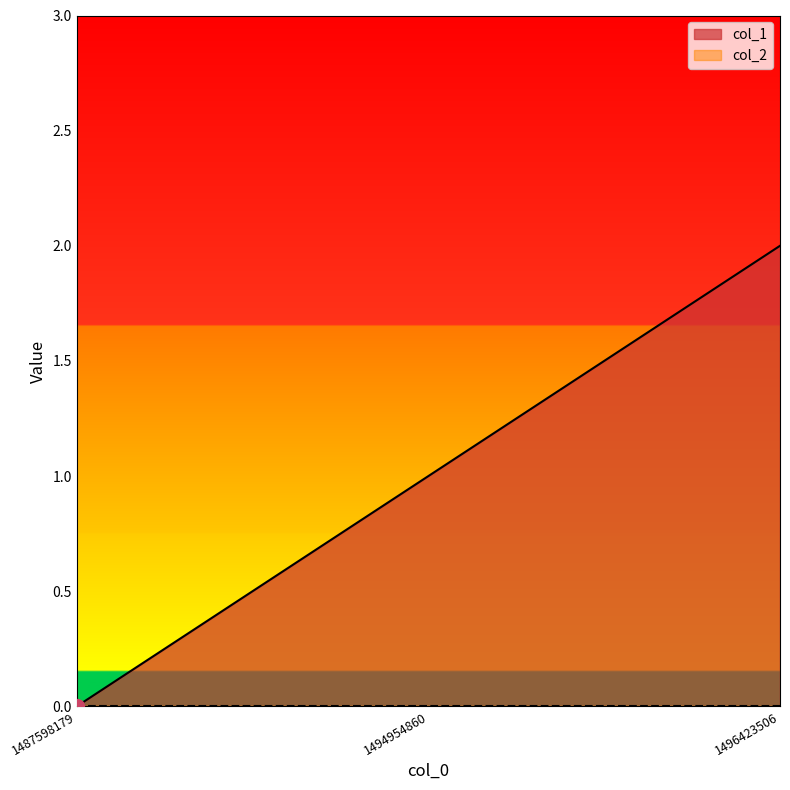

What is the ratio of the value at 1494954860 to the value at 1496423506?

0.5